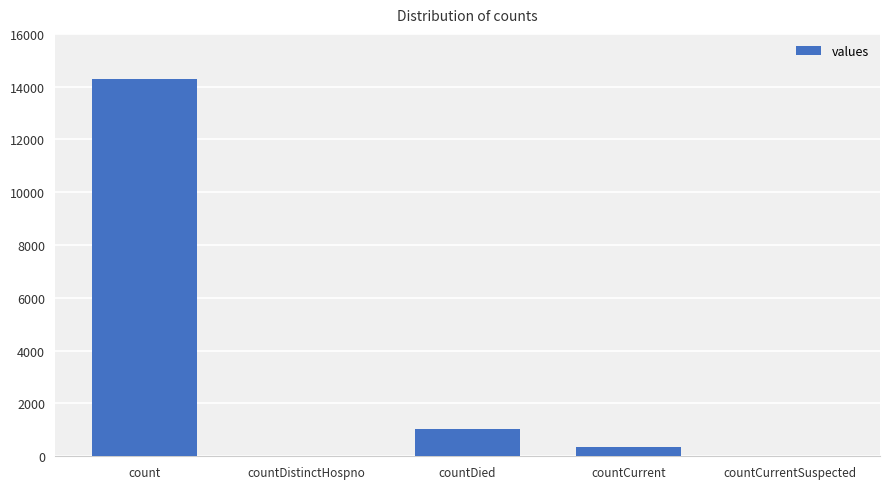

What is the sum of the values at countCurrentSuspected and countDied?

1019